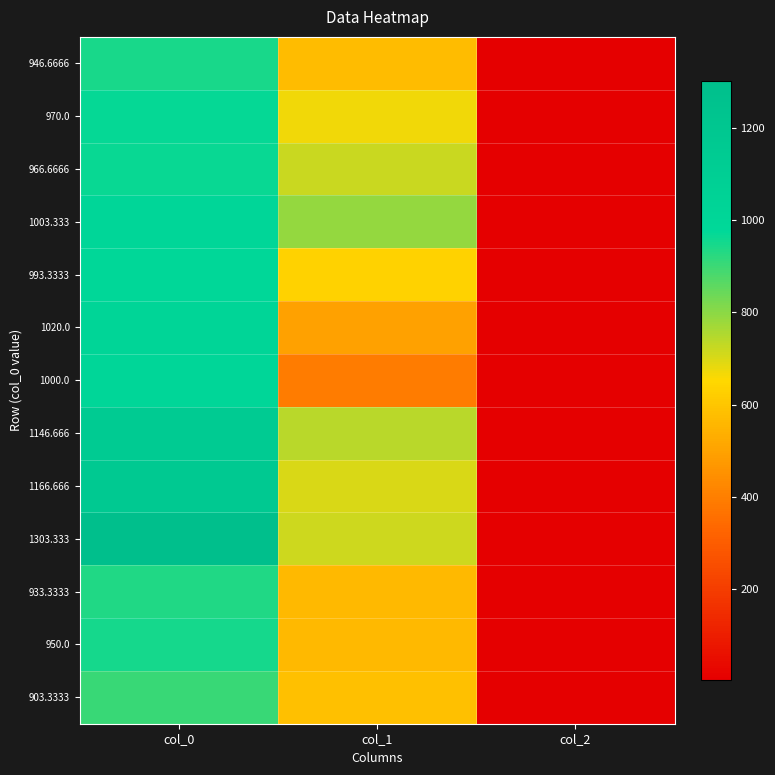

Reading left to right, extract all data points from this chart.

946.6666: col_0=946.7	col_1=573.8	col_2=2.0
970.0: col_0=970.0	col_1=668.2	col_2=2.0
966.6666: col_0=966.7	col_1=718.9	col_2=2.0
1003.333: col_0=1003.3	col_1=789.8	col_2=2.0
993.3333: col_0=993.3	col_1=634.5	col_2=2.0
1020.0: col_0=1020.0	col_1=496.1	col_2=2.0
1000.0: col_0=1000.0	col_1=391.5	col_2=2.0
1146.666: col_0=1146.7	col_1=742.5	col_2=2.0
1166.666: col_0=1166.7	col_1=698.6	col_2=2.0
1303.333: col_0=1303.3	col_1=715.5	col_2=2.0
933.3333: col_0=933.3	col_1=563.6	col_2=2.0
950.0: col_0=950.0	col_1=563.6	col_2=2.0
903.3333: col_0=903.3	col_1=583.9	col_2=2.0